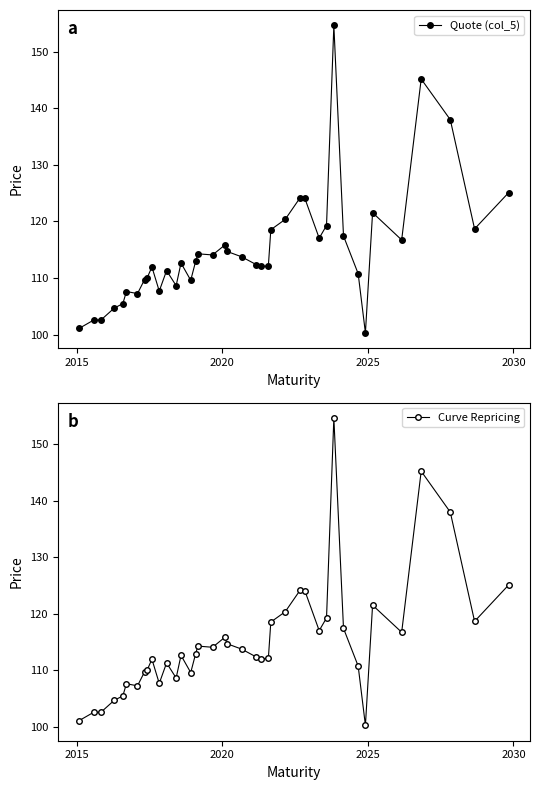

What is the lowest value of the Curve Repricing series?

100.3